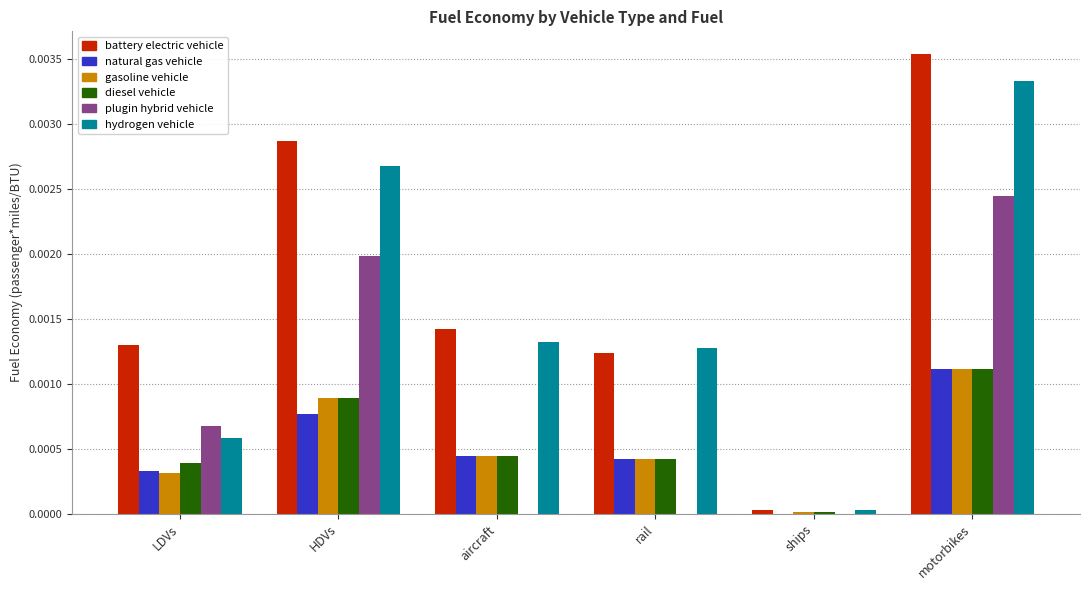

Which series changed the most between HDVs and aircraft?

plugin hybrid vehicle